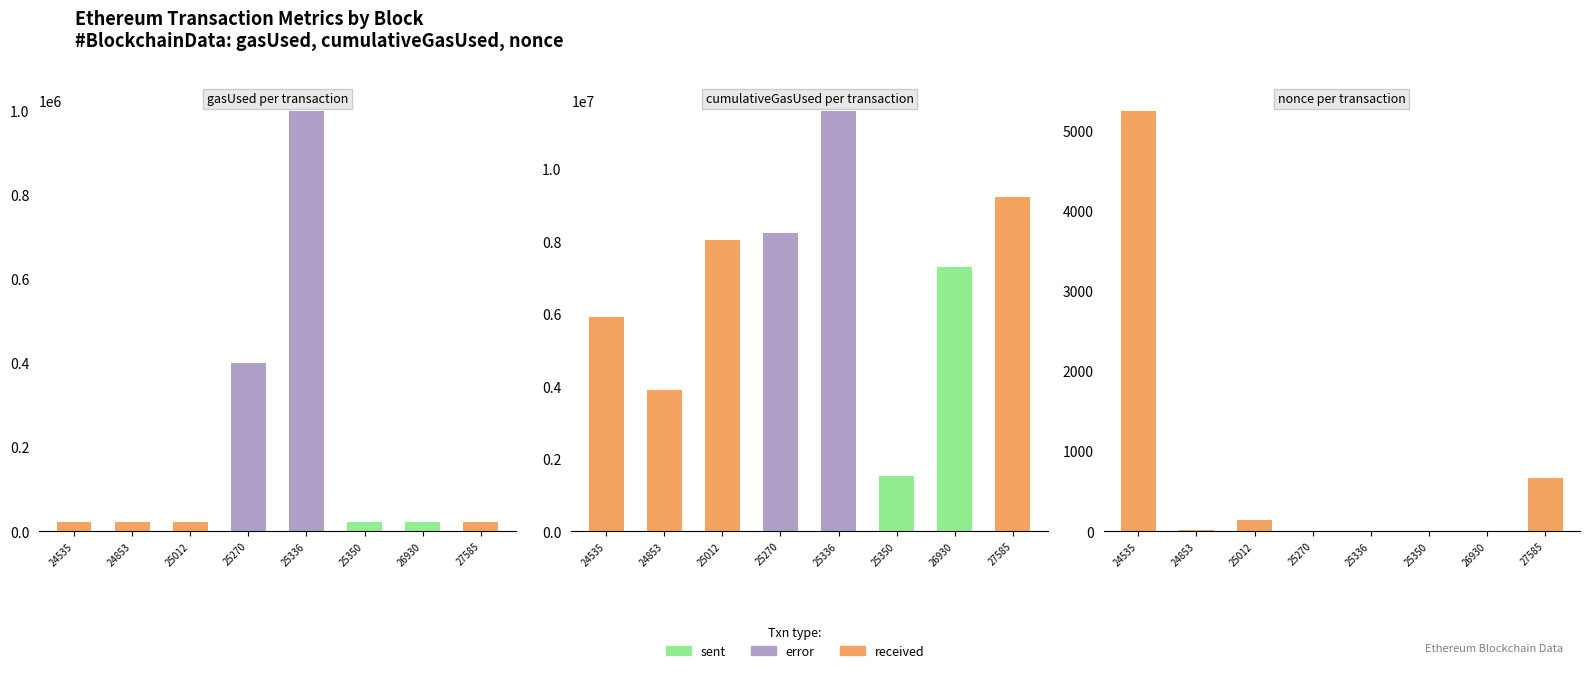

The received series shows -2970 at 25270. True or false?

False